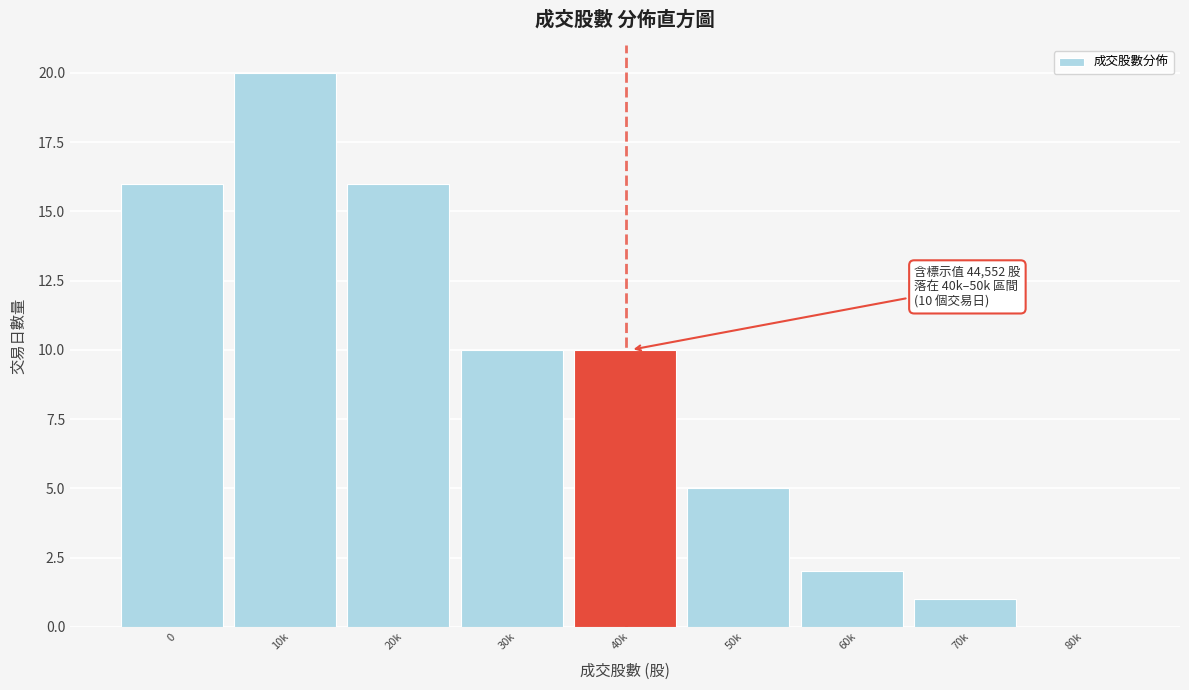

Reading left to right, list all the values displayed in this chart.

0=16	10k=20	20k=16	30k=10	40k=10	50k=5	60k=2	70k=1	80k=0